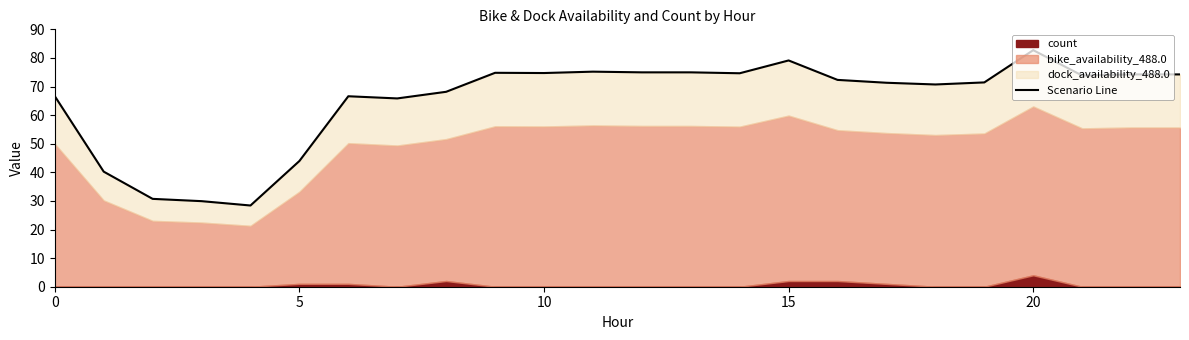

How many points are lower than both their immediate neighbors (excluding endpoints)?

6